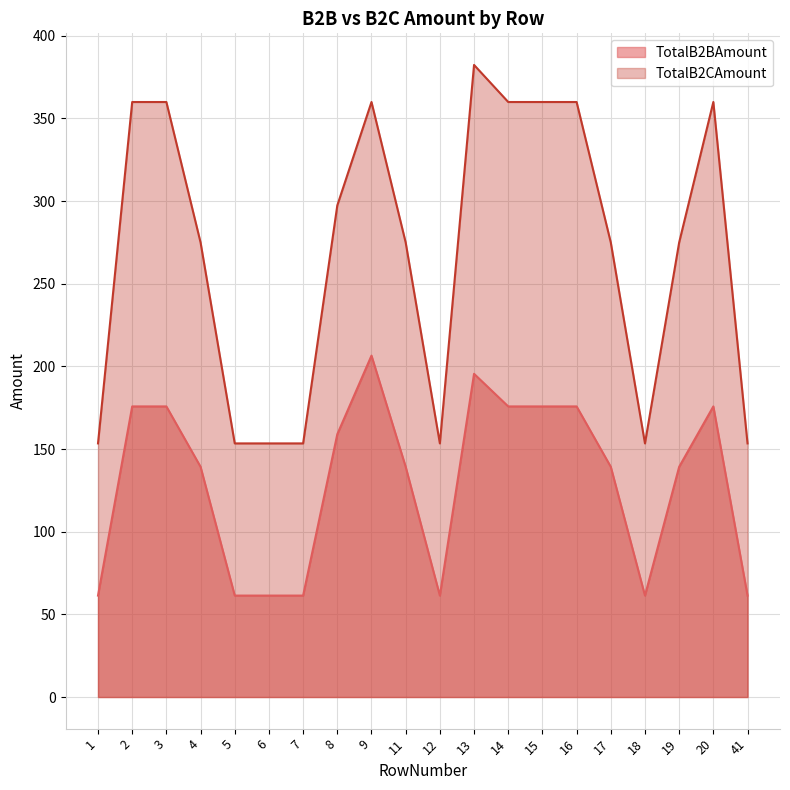

How many lines are shown in the chart?

2